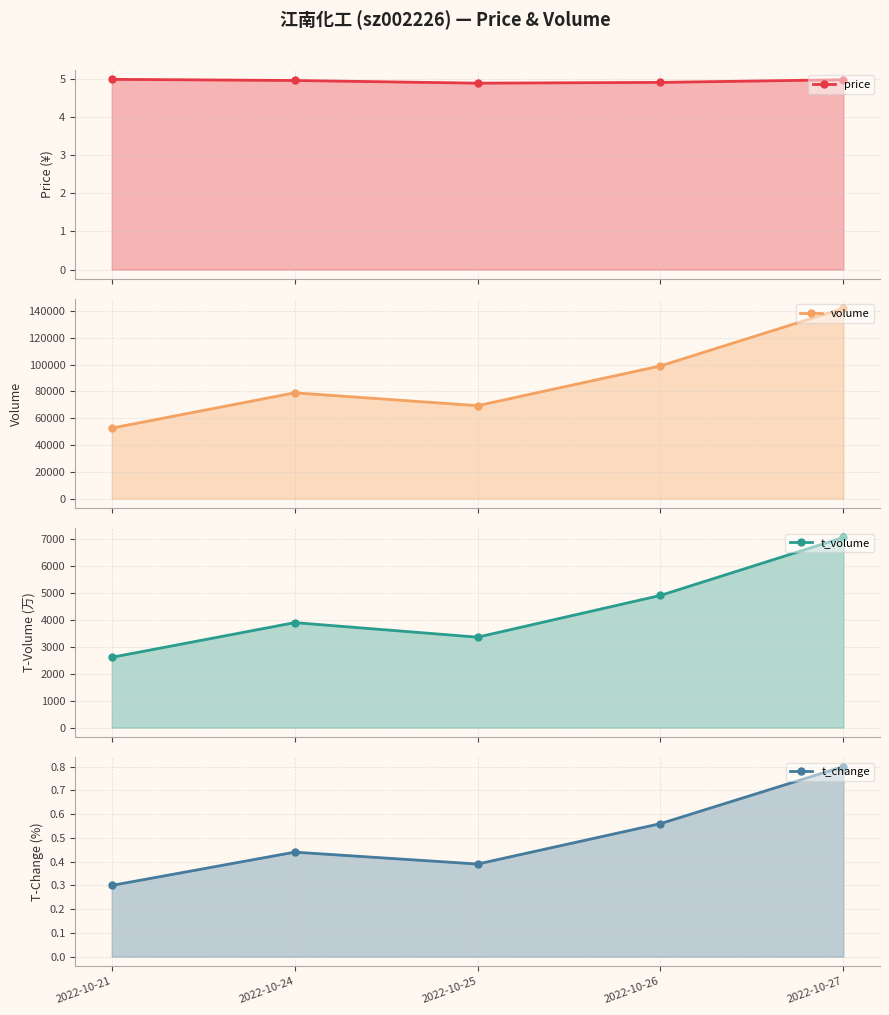

Which series has the largest total across all categories?

volume